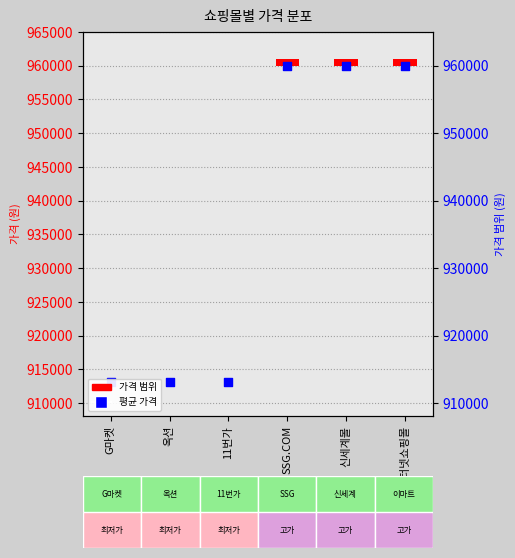

Which has a higher value, SSG.COM or 신세계몰?

SSG.COM